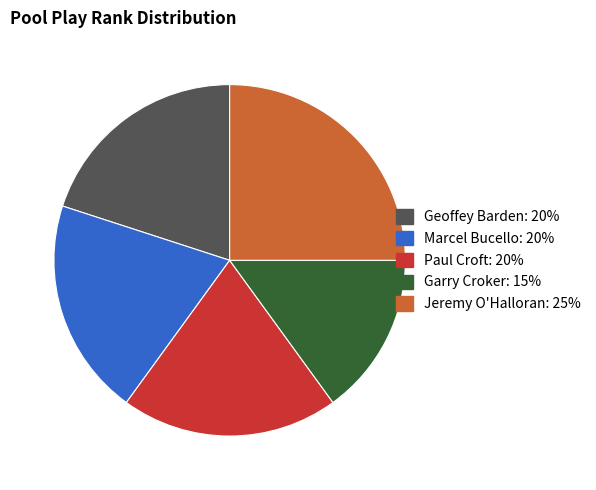

What is the smallest slice in the pie chart?

Garry Croker